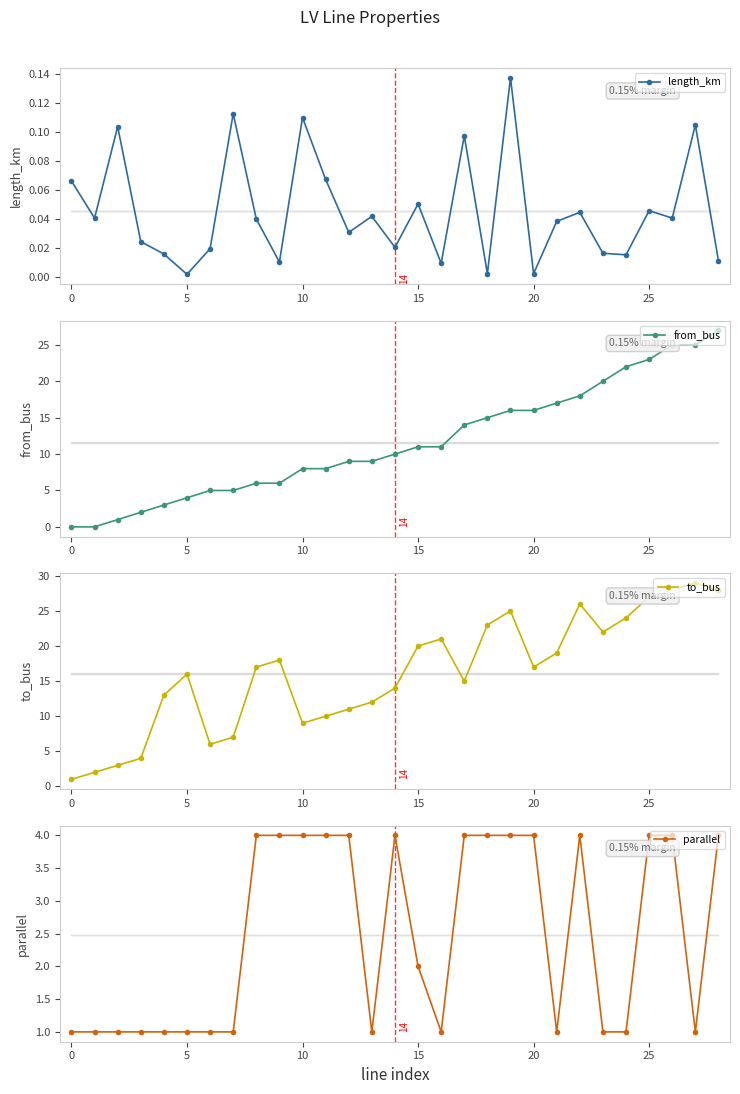

What value does the parallel series have at 8?

4.0